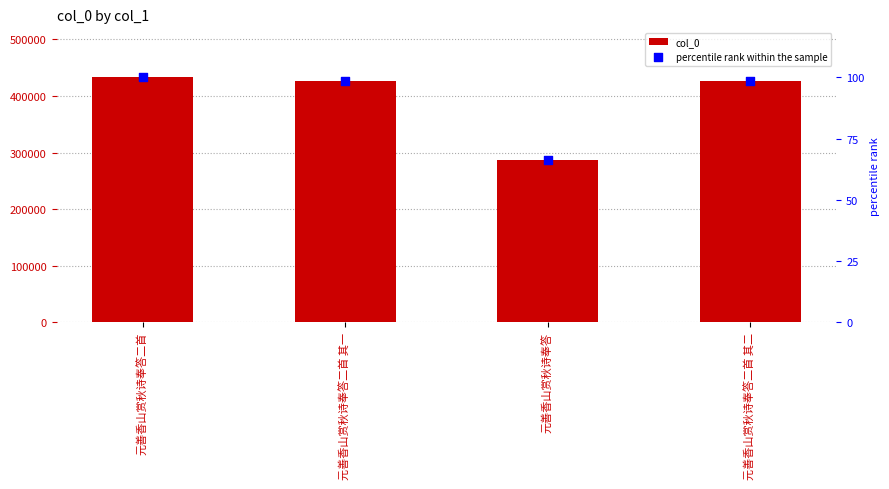

What is the total value across all series at 元善香山赏秋诗奉答二首?

433154.0